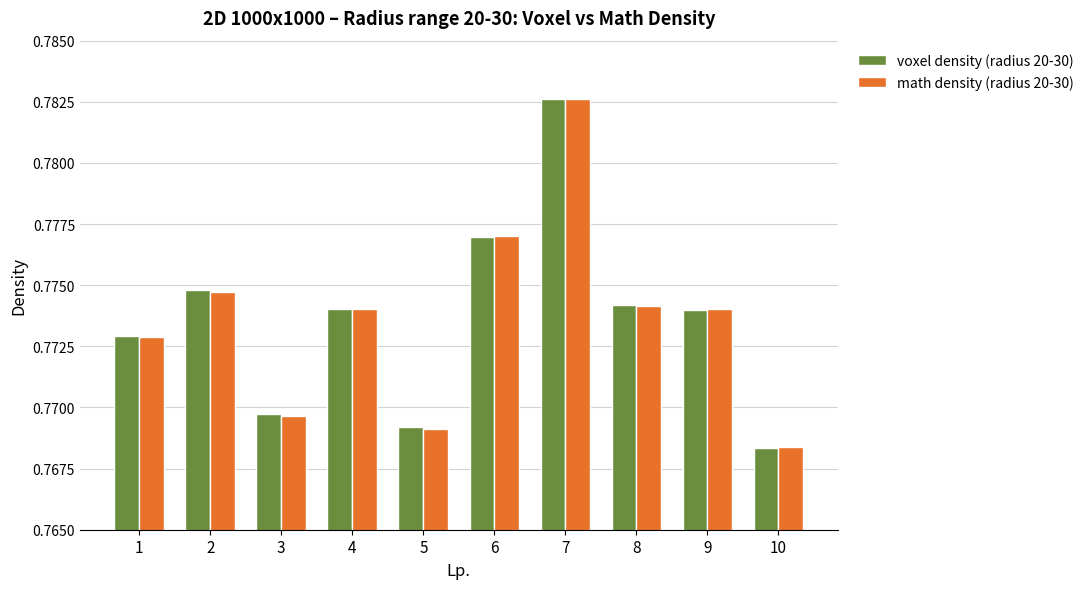

The math density (radius 20-30) series shows 1.1 at 1. True or false?

False